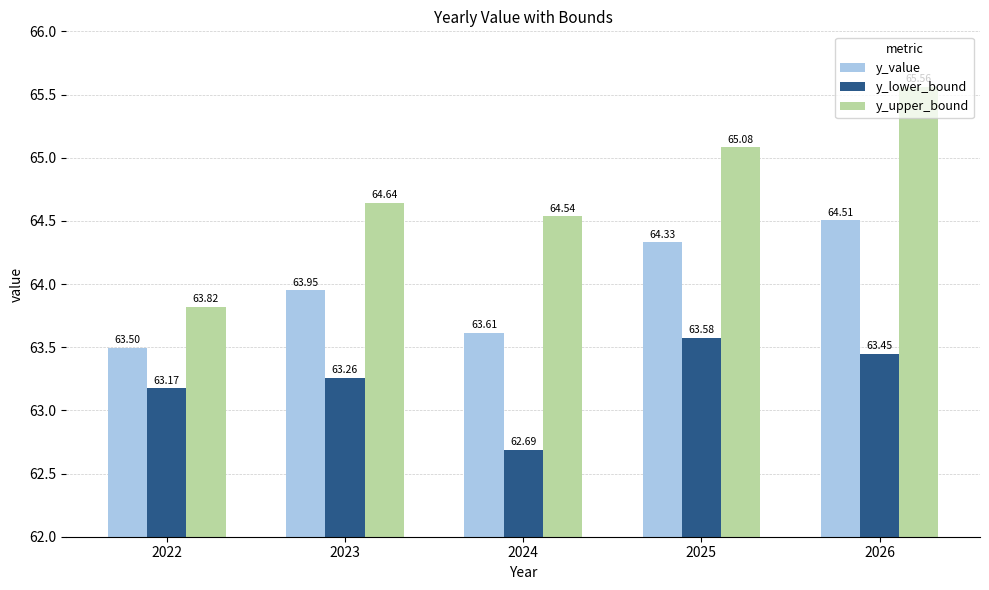

Rank the series at 2022 from highest to lowest value.

y_upper_bound, y_value, y_lower_bound